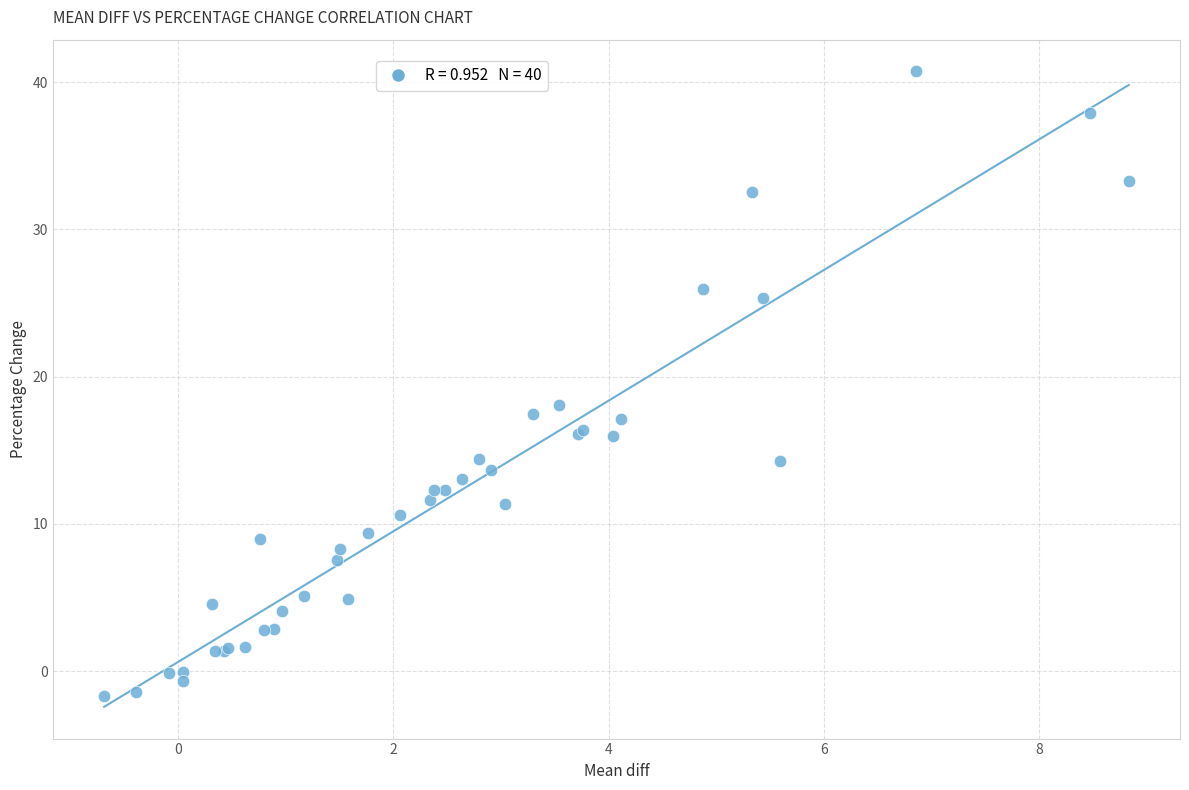

What Y value in the scatter plot is closest to 19?

18.1